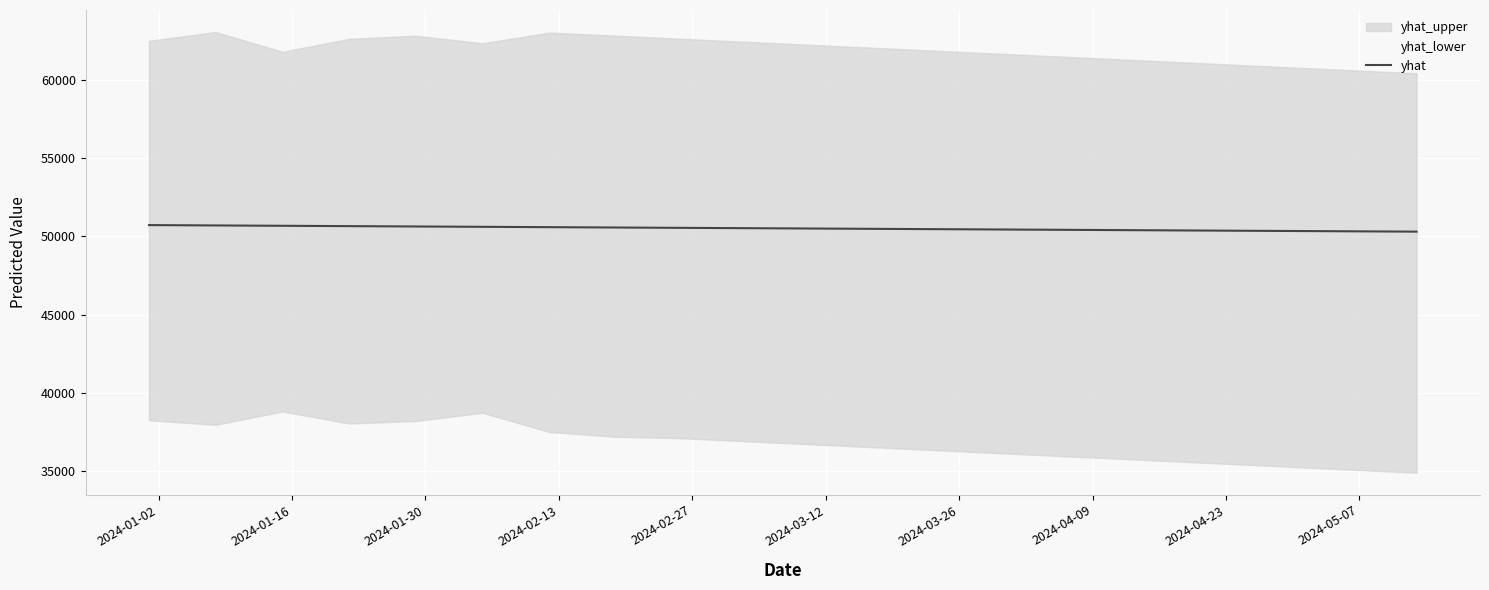

True or false: the data shows 89365.0 at 2024-03-12.

False